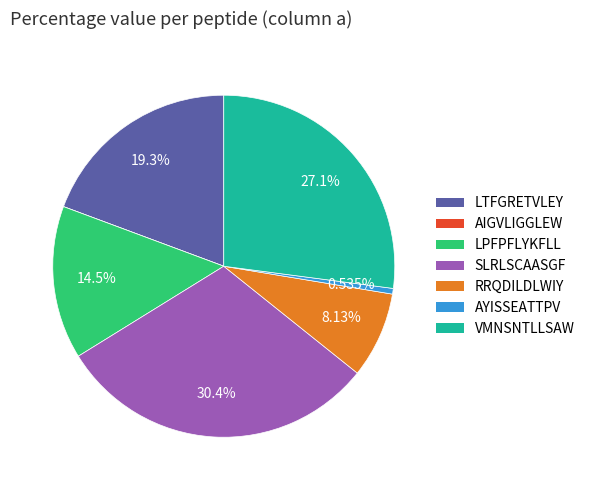

The VMNSNTLLSAW slice represents 27% of the pie. True or false?

True